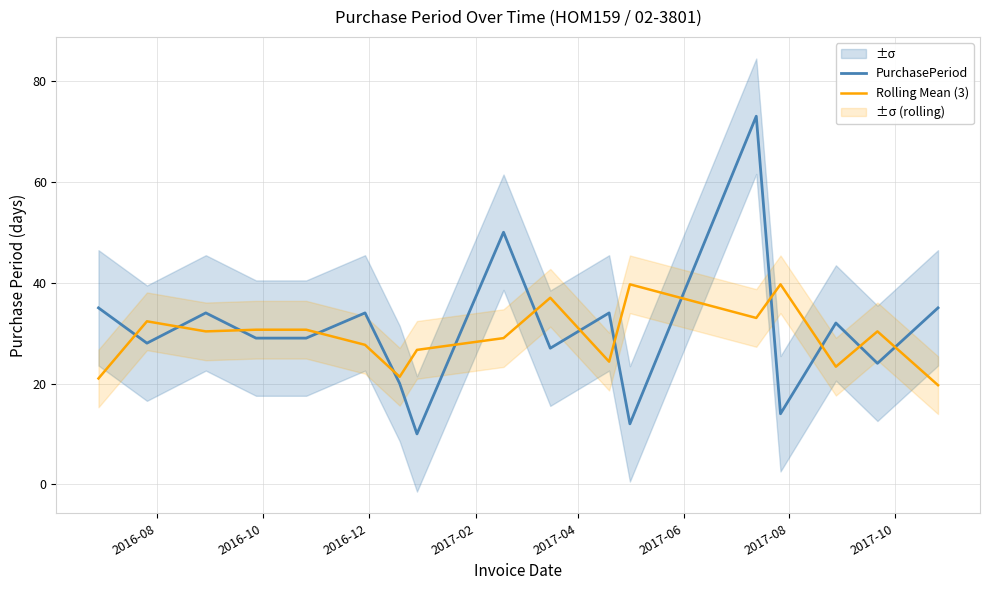

What is the smallest value displayed?

10.0